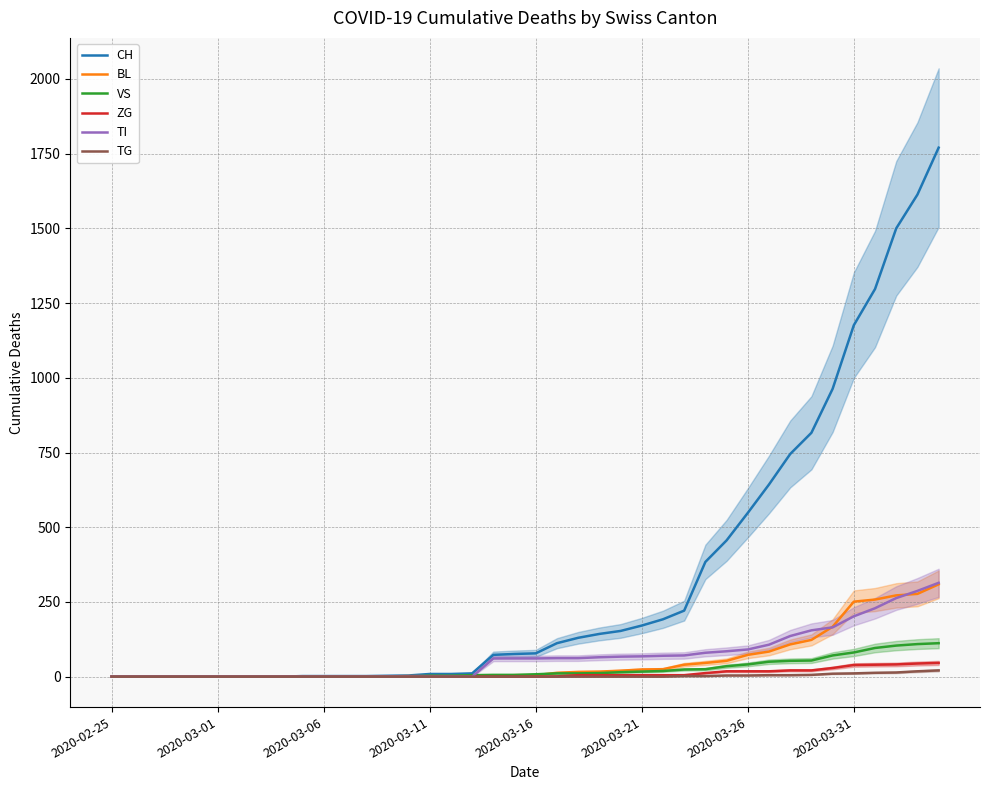

Reading right to left, what are all the values shown in this chart?

CH: 1770	1613	1500	1297	1176	963	816	745	643	548	456	384	221	192	171	153	143	130	112	78	76	73	11	9	9	4	3	2	2	2	2	0	0	0	0	0	0	0	0	0
BL: 309	277	272	258	251	167	123	108	84	73	53	46	40	25	24	20	17	16	13	5	5	2	2	2	2	2	1	0	0	0	0	0	0	0	0	0	0	0	0	0
VS: 112	109	104	96	81	71	54	53	50	41	35	25	24	19	17	15	12	11	11	8	6	6	5	3	3	0	0	0	0	0	0	0	0	0	0	0	0	0	0	0
ZG: 46	44	41	40	39	29	21	21	18	18	18	12	5	5	5	5	5	5	1	0	0	0	0	0	0	0	0	0	0	0	0	0	0	0	0	0	0	0	0	0
TI: 314	287	263	229	202	165	155	136	107	91	85	80	71	70	68	67	65	62	62	61	61	61	0	0	0	0	0	0	0	0	0	0	0	0	0	0	0	0	0	0
TG: 21	18	14	13	11	10	6	5	5	4	4	2	2	0	0	0	0	0	0	0	0	0	0	0	0	0	0	0	0	0	0	0	0	0	0	0	0	0	0	0